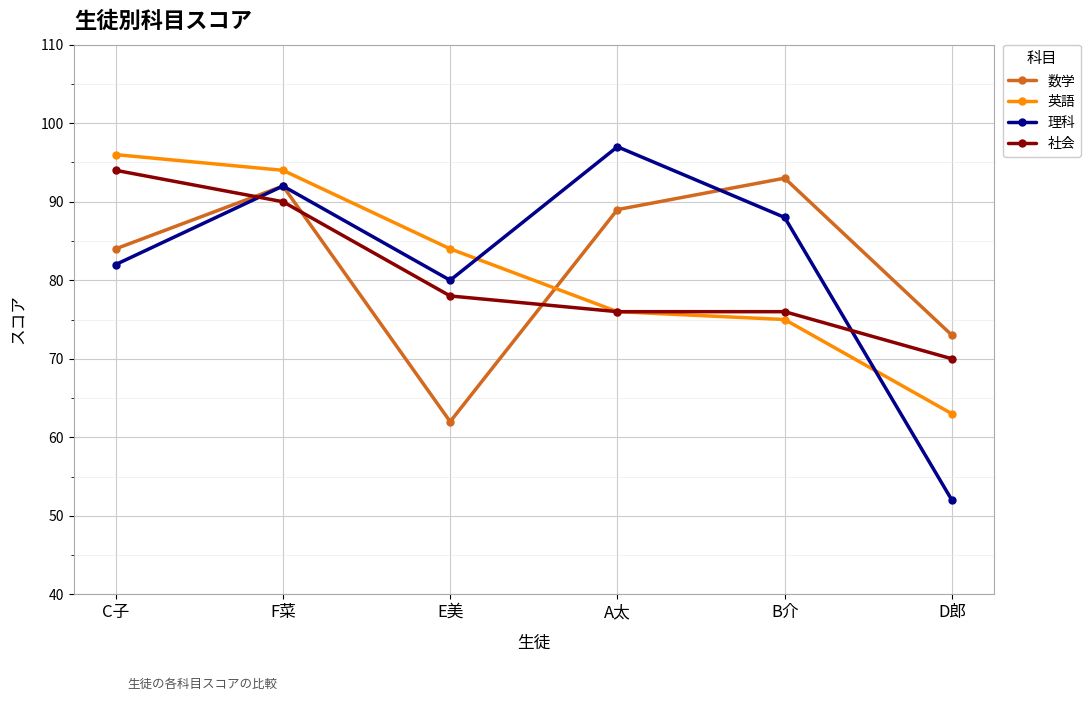

How many values in the 理科 series are below 88?

3